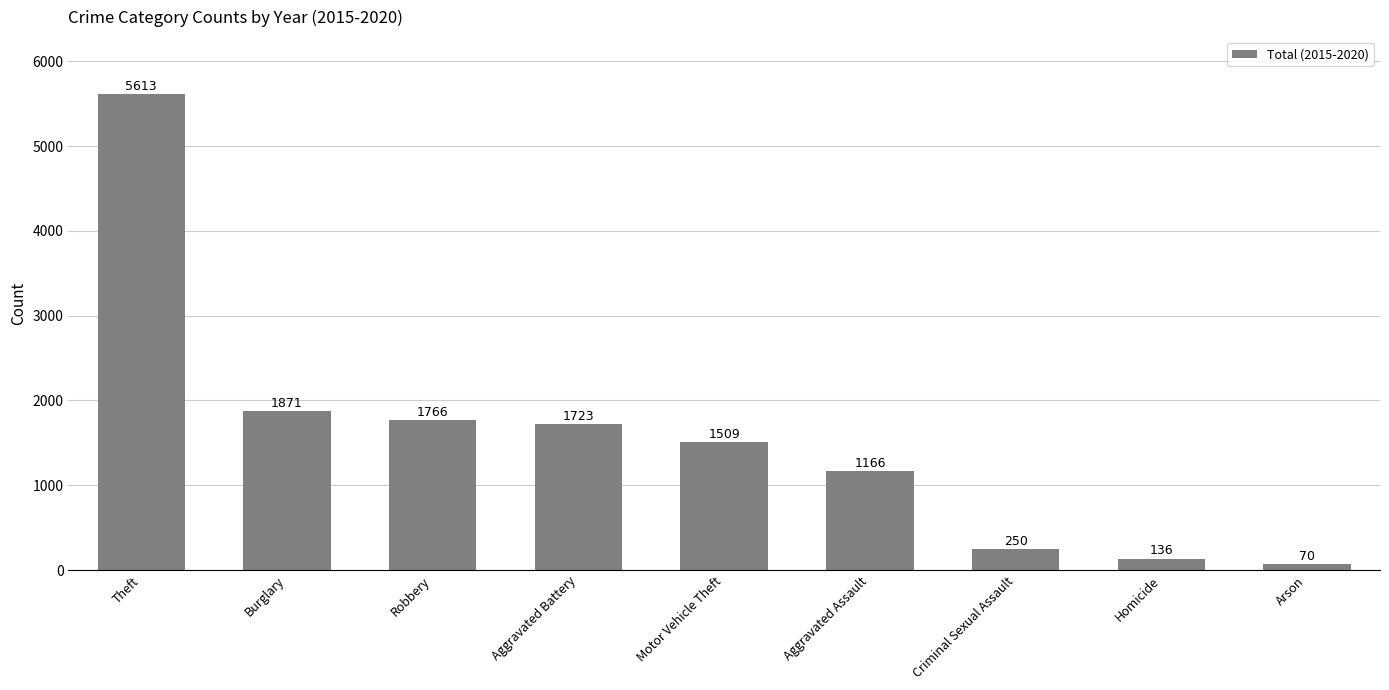

Rank the categories by value from lowest to highest.

Arson, Homicide, Criminal Sexual Assault, Aggravated Assault, Motor Vehicle Theft, Aggravated Battery, Robbery, Burglary, Theft